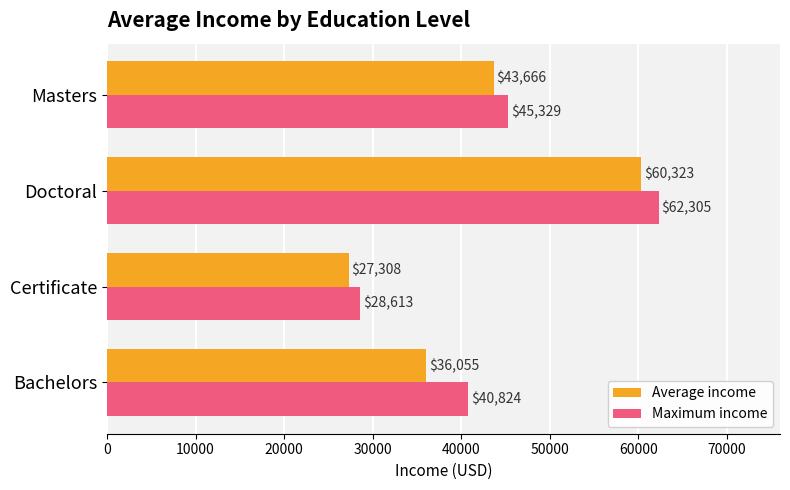

At which category is the sum across all series the highest?

Doctoral